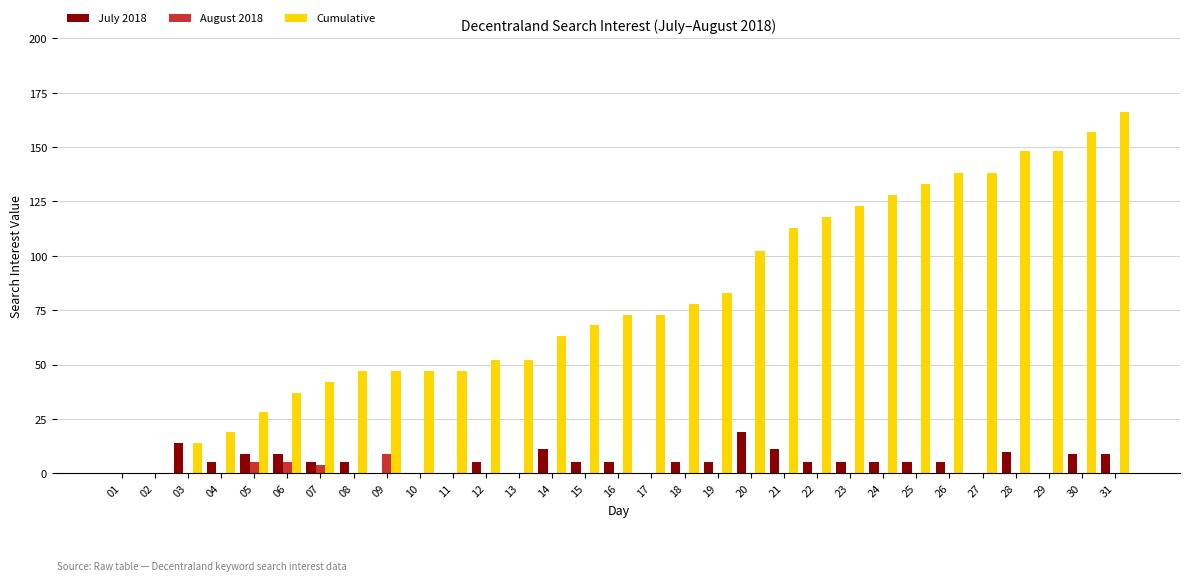

What are all the series names shown in the legend?

July 2018, August 2018, Cumulative